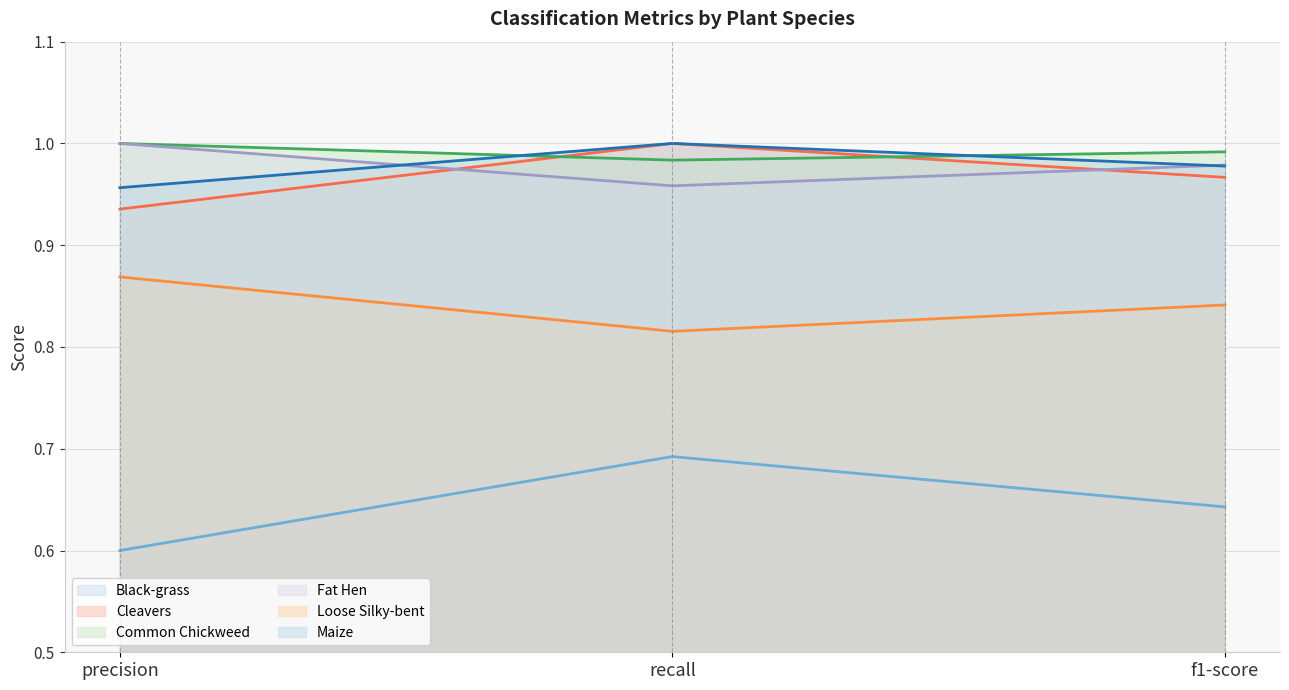

What is the label of the 3rd point from the left?

f1-score